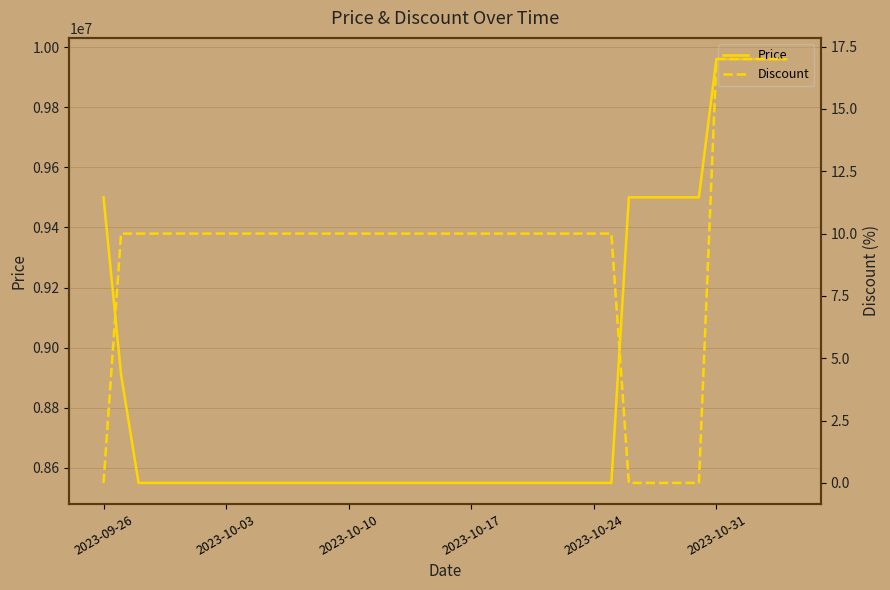

Reading left to right, list all the values displayed in this chart.

Price: 9500000	8910000	8550000	8550000	8550000	8550000	8550000	8550000	8550000	8550000	8550000	8550000	8550000	8550000	8550000	8550000	8550000	8550000	8550000	8550000	8550000	8550000	8550000	8550000	8550000	8550000	8550000	8550000	8550000	8550000	9500000	9500000	9500000	9500000	9500000	9960000	9960000	9960000	9960000	9960000
Discount: 0	10	10	10	10	10	10	10	10	10	10	10	10	10	10	10	10	10	10	10	10	10	10	10	10	10	10	10	10	10	0	0	0	0	0	17	17	17	17	17